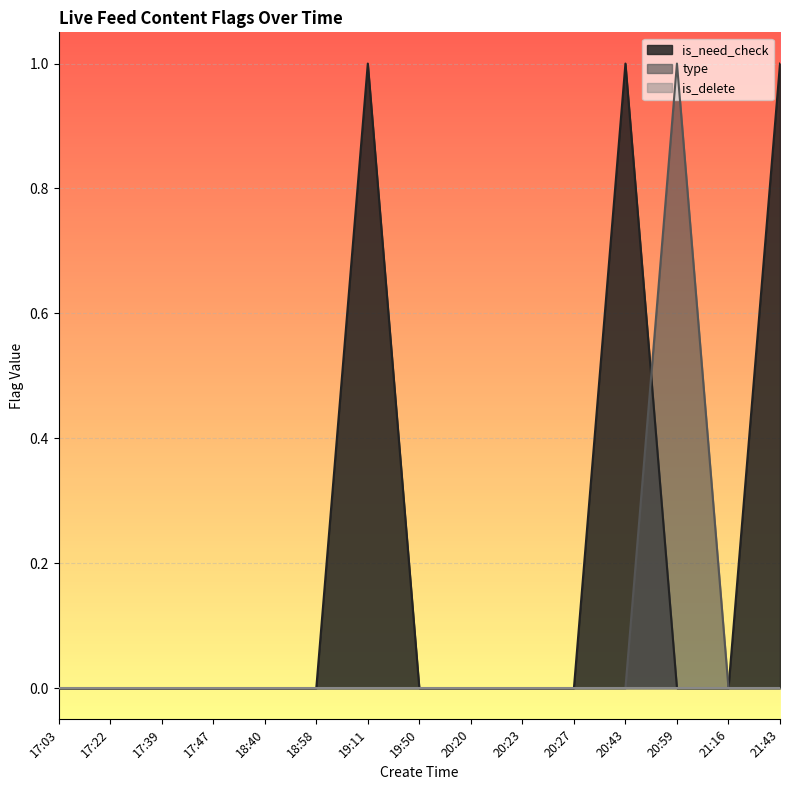

How many is_need_check values are between 0 and 1?

15